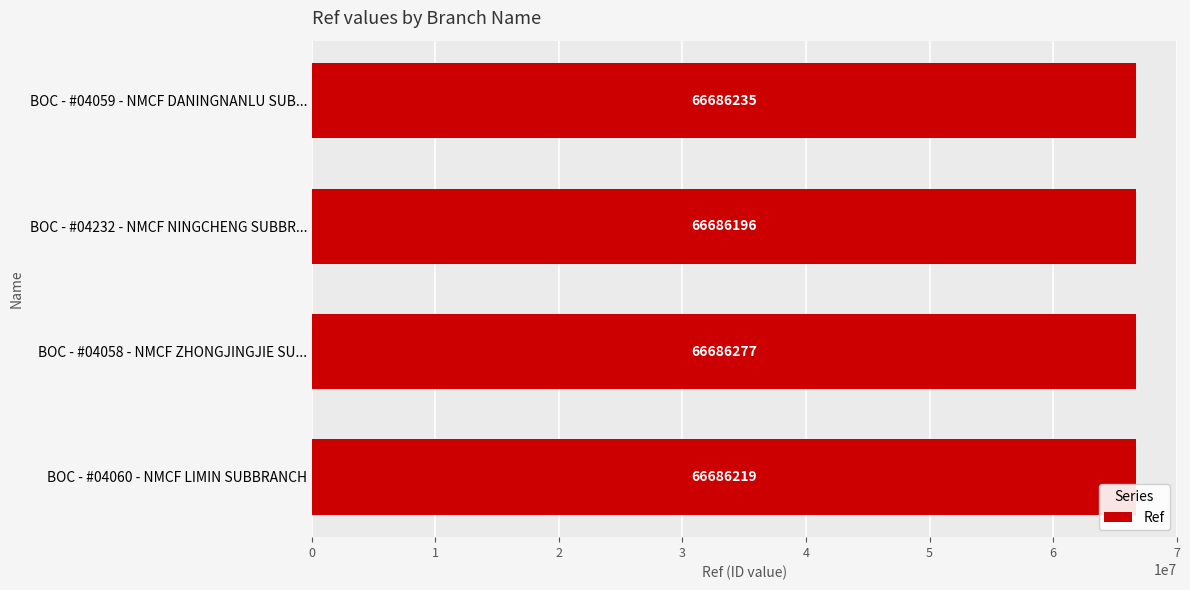

Reading bottom to top, extract all data points from this chart.

66686219	66686277	66686196	66686235